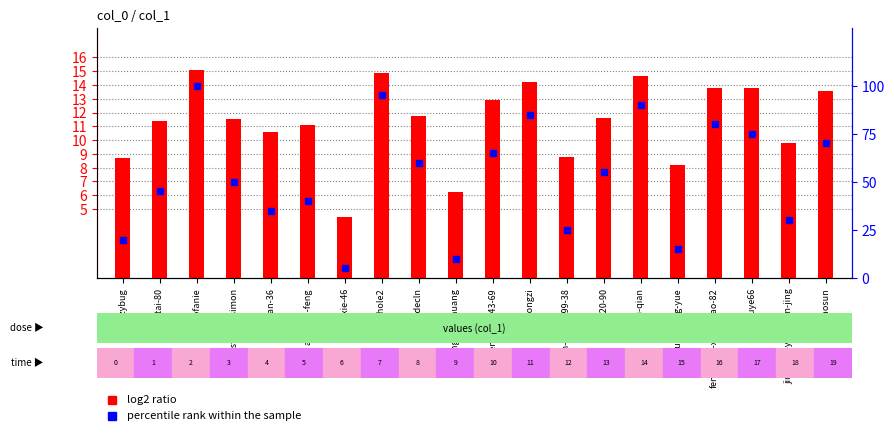

Is the value of log2 ratio at ye-si-tai-80 greater than the value of percentile rank within the sample at ye-si-tai-80?

No